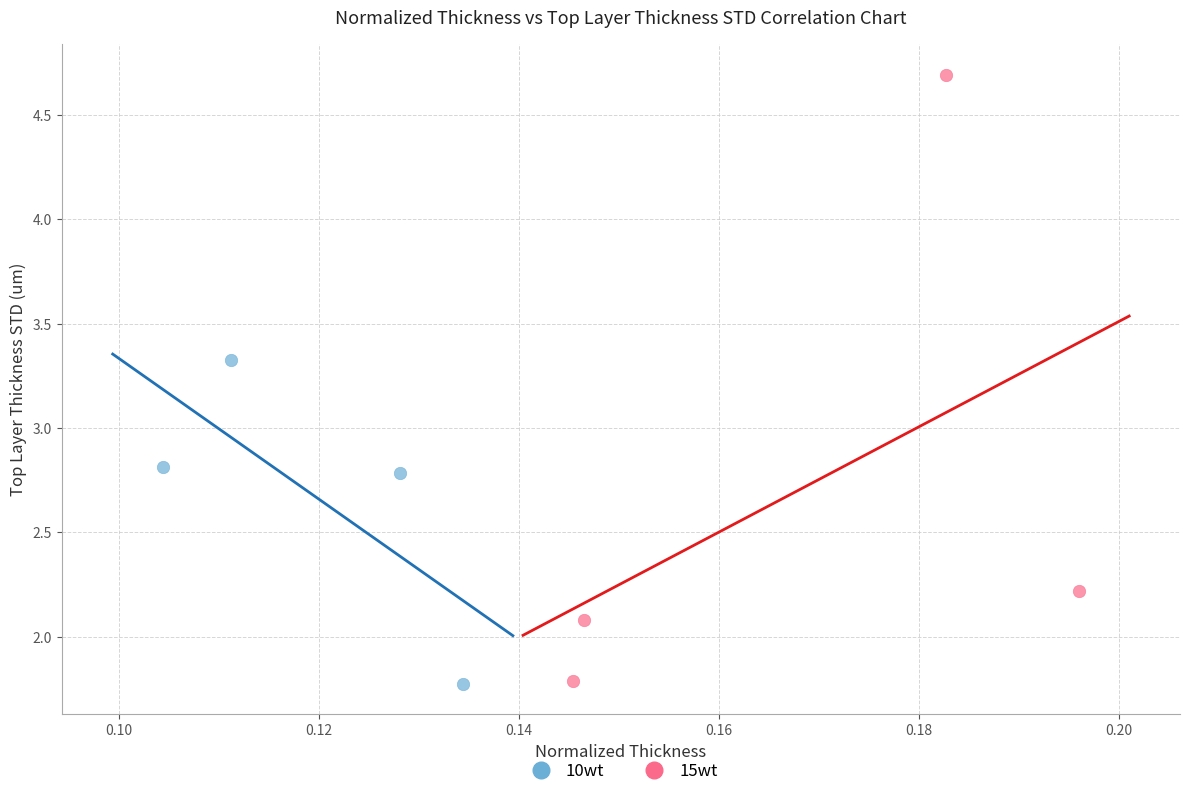

Which series reaches the maximum Y coordinate?

15wt